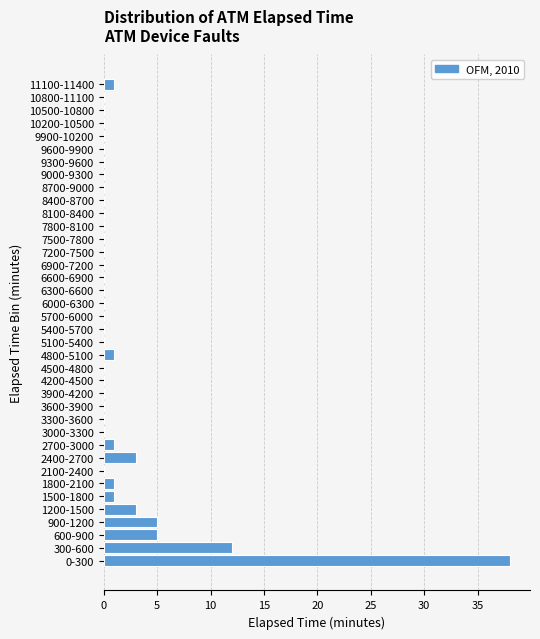

True or false: the data shows 22 at 4200-4500.

False